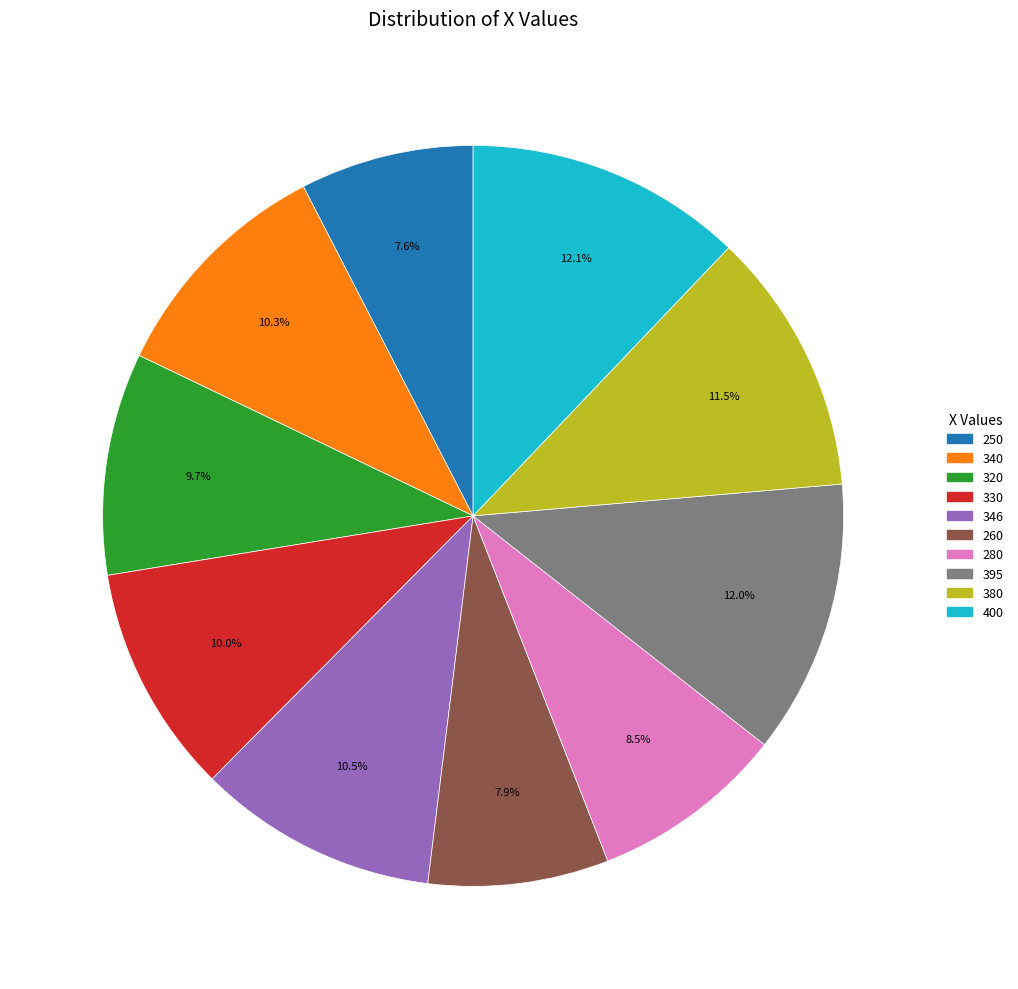

What percentage do 395 and 380 together represent?

23.5%